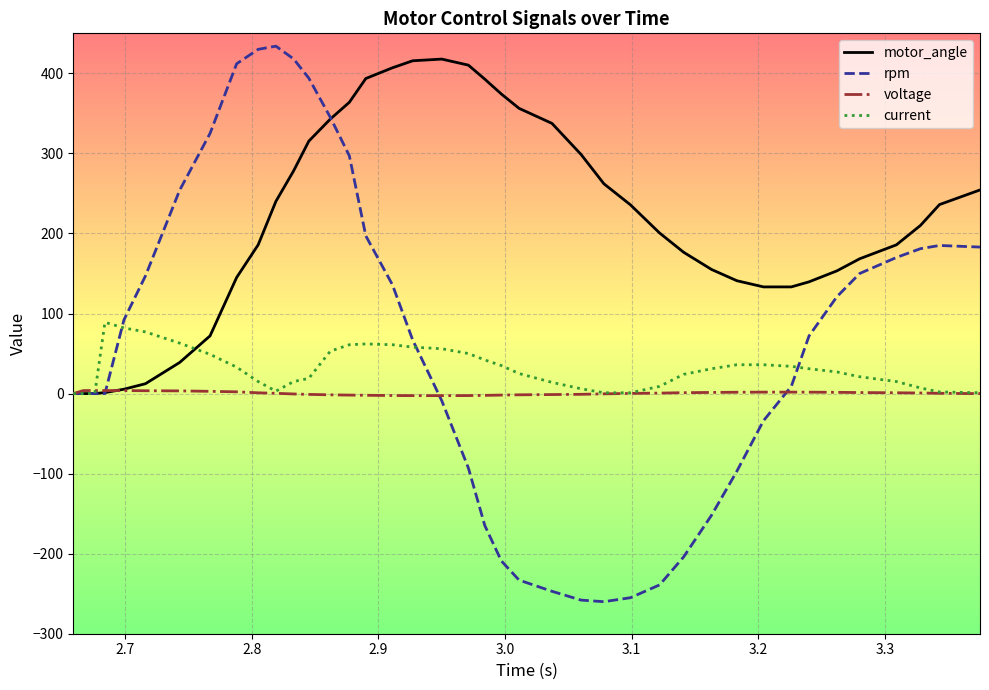

What is the greatest value displayed?

434.0